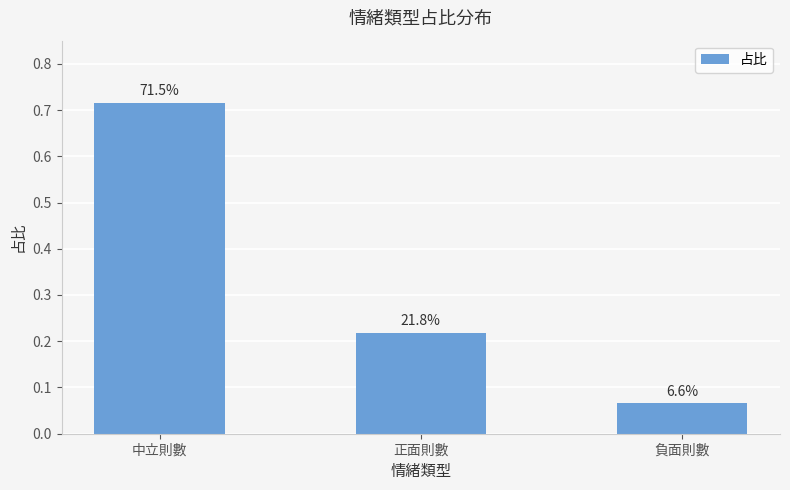

What is the difference between the maximum and minimum values?

0.6